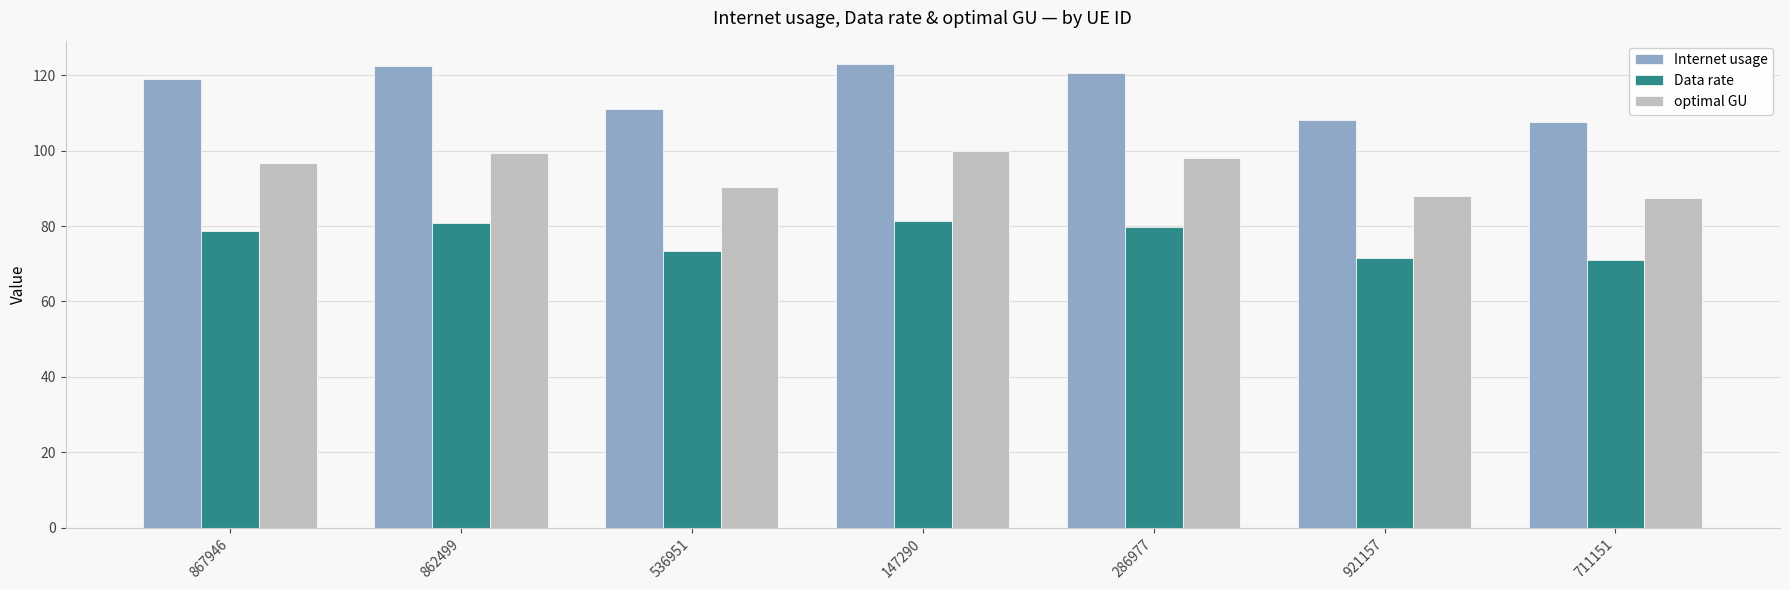

How many groups of bars are there?

7